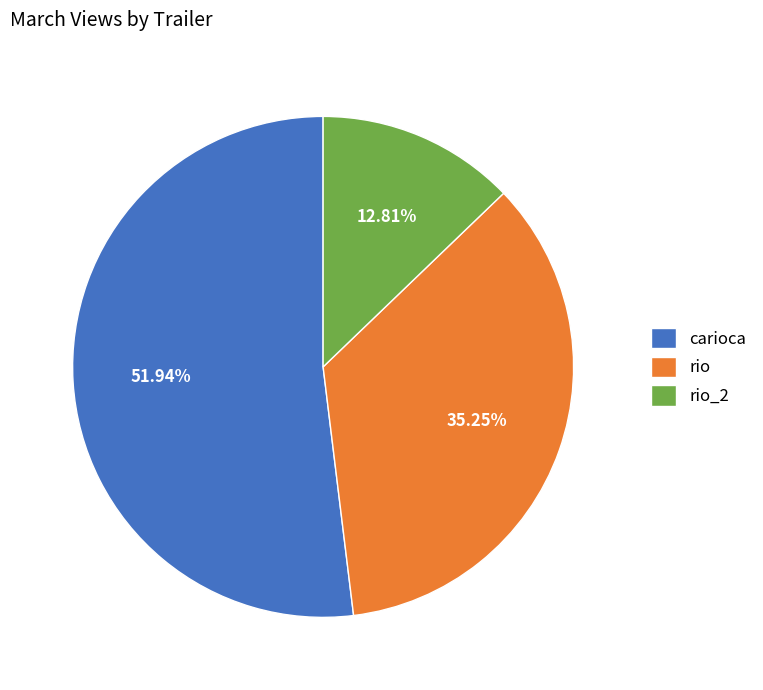

True or false: rio_2 accounts for 6% of the total.

False